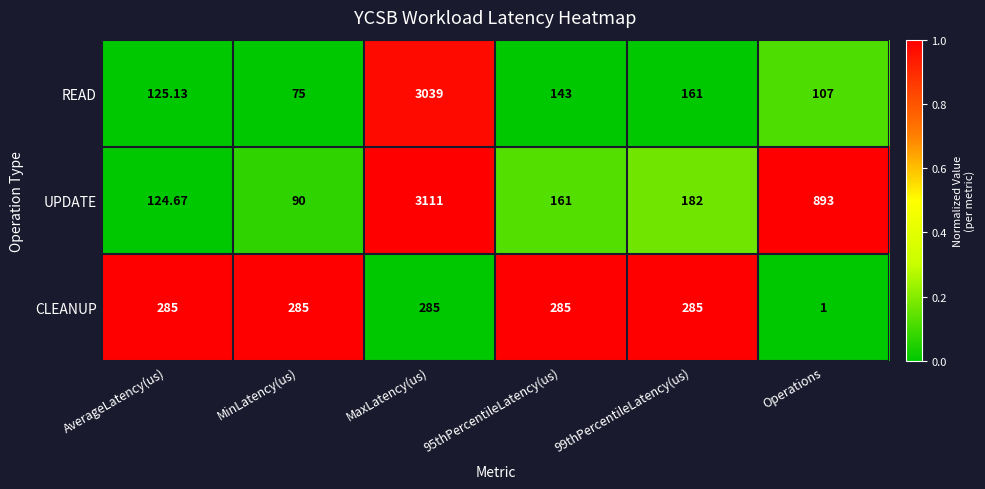

List the series in order of their peak value, highest first.

UPDATE, READ, CLEANUP